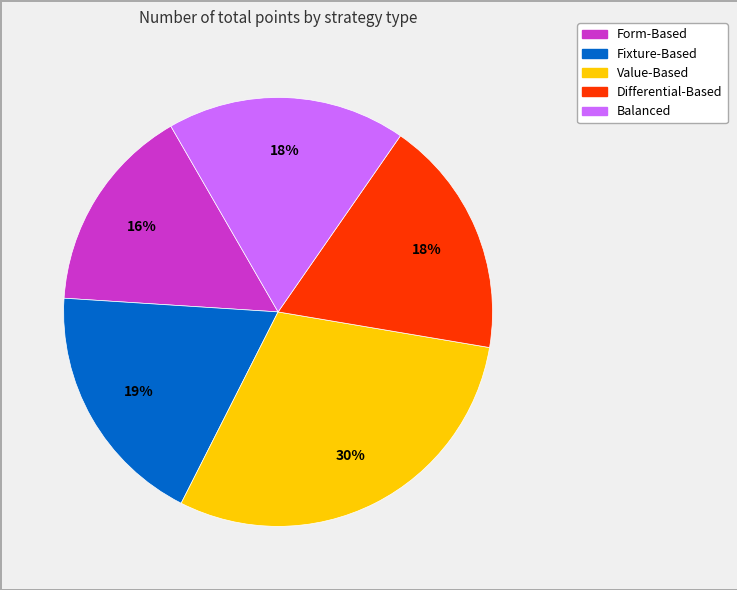

Count the number of slices in the pie.

5